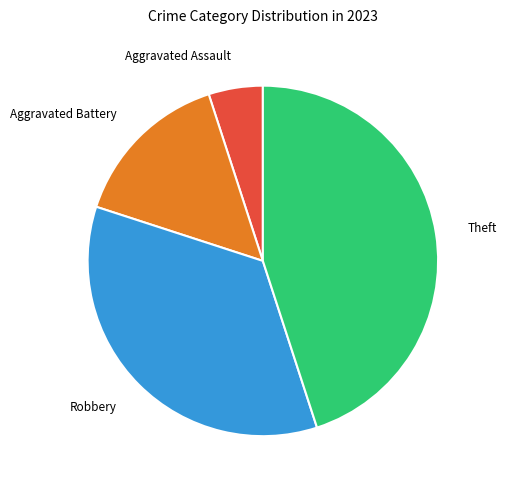

The Theft slice represents 45% of the pie. True or false?

True